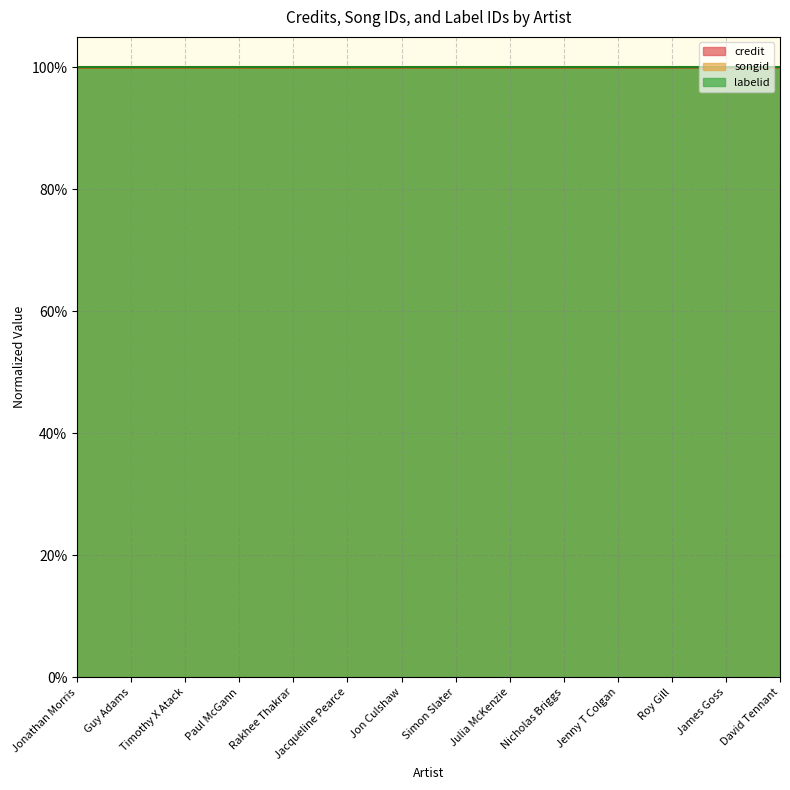

Between Roy Gill and Guy Adams, which is larger?

Roy Gill